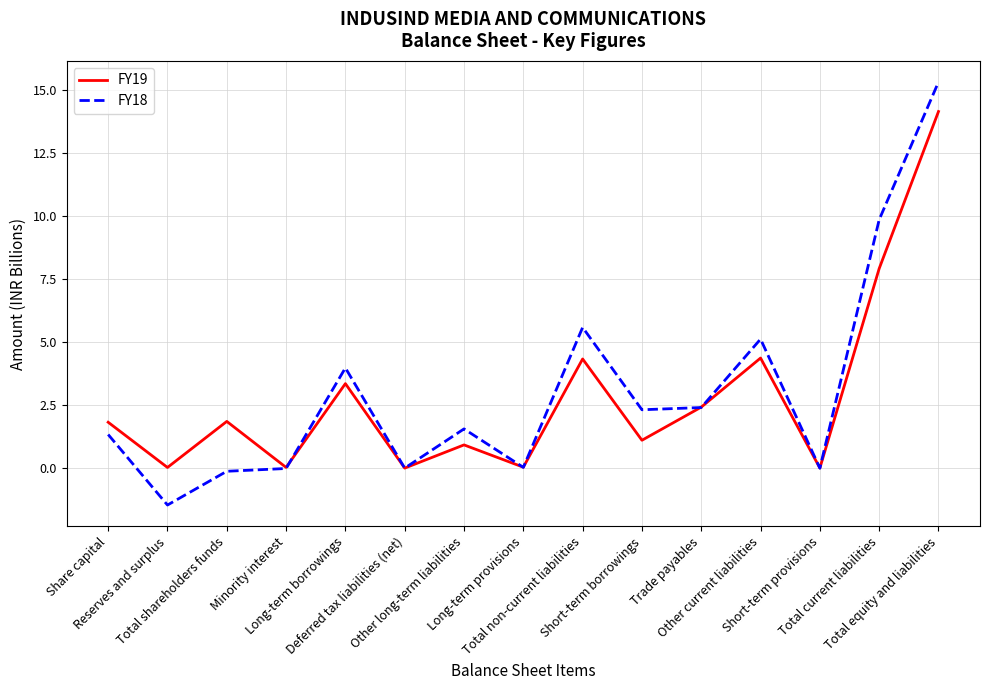

List the series in order of their peak value, lowest first.

FY19, FY18